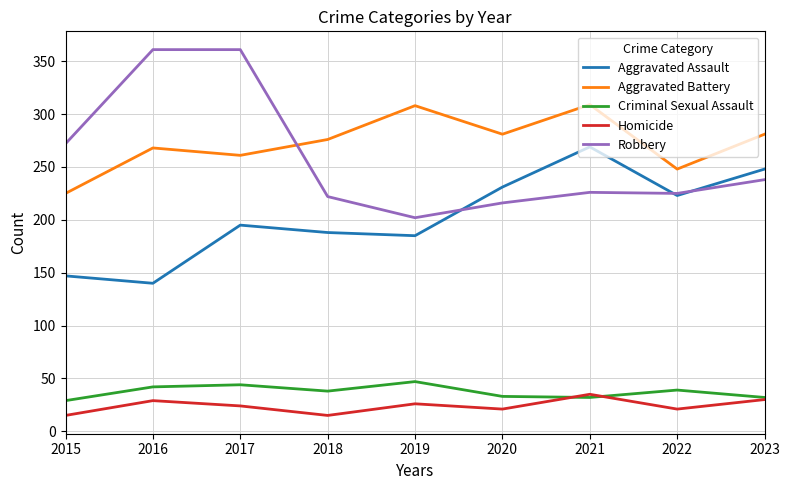

At how many categories does at least one series exceed 241?

9